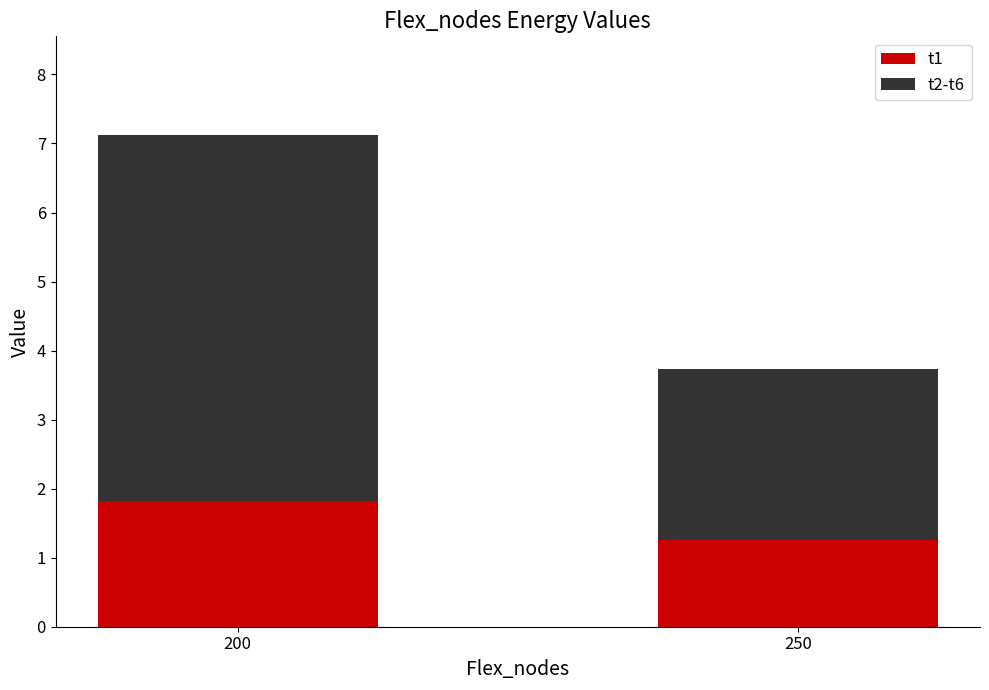

Reading right to left, list the values for the t1 series.

1.3	1.8